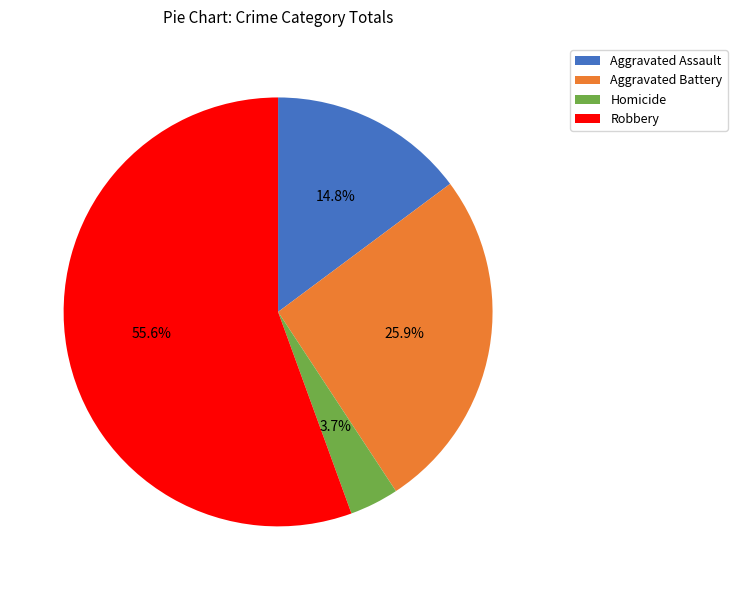

How much of the chart is everything except Aggravated Assault?

85.2%